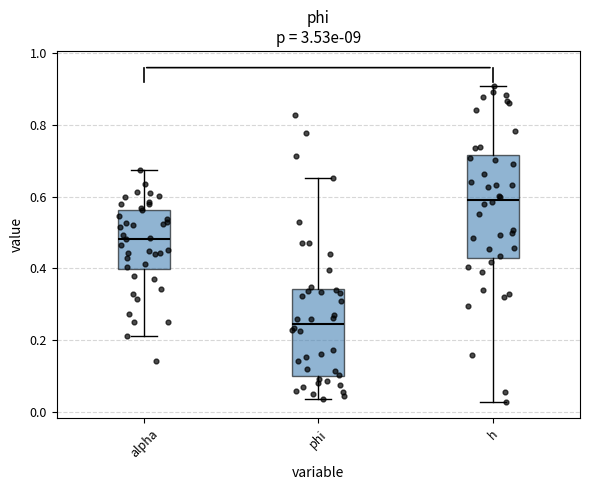

Reading left to right, transcribe this box plot: for each box, give where its median line is, the range the box spans, and where its two whiskers end, as read against the y-axis. The values are not printed on the chart, so give them approximately, as read against the axis.

alpha: median 0.48, box 0.40 to 0.56, whiskers 0.22 to 0.68
phi: median 0.24, box 0.10 to 0.34, whiskers 0.04 to 0.66
h: median 0.60, box 0.42 to 0.72, whiskers 0.02 to 0.92